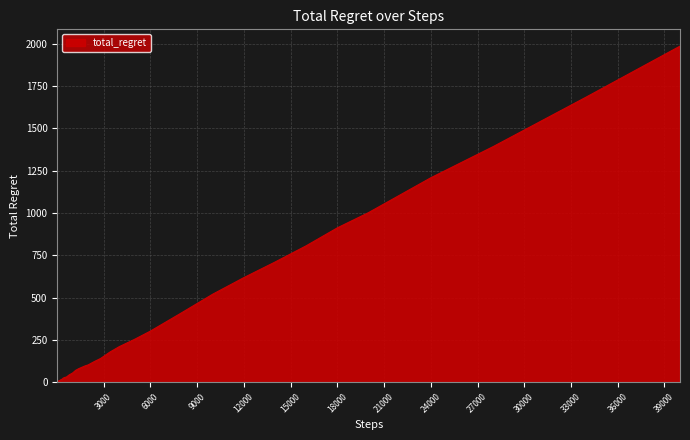

What is the maximum value shown in the chart?

1986